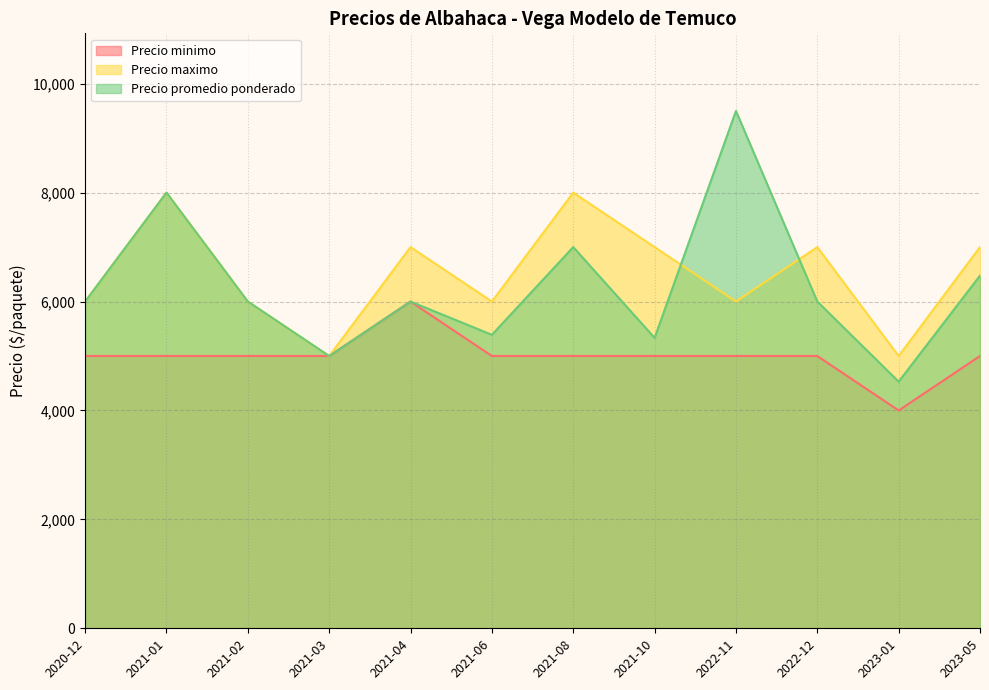

At which category does Precio maximo reach its first local peak?

2021-01